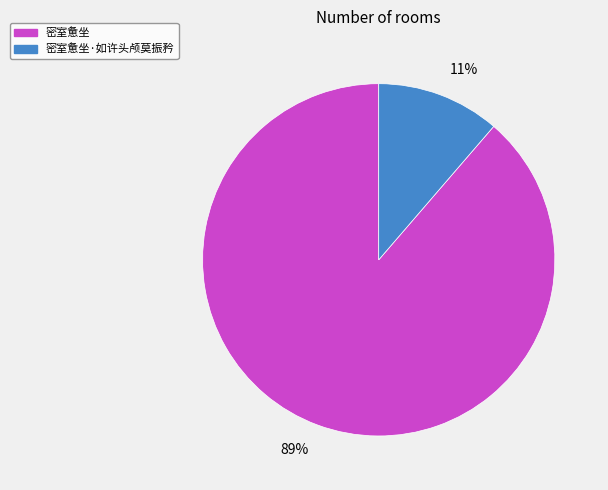

How many segments does this pie chart have?

2